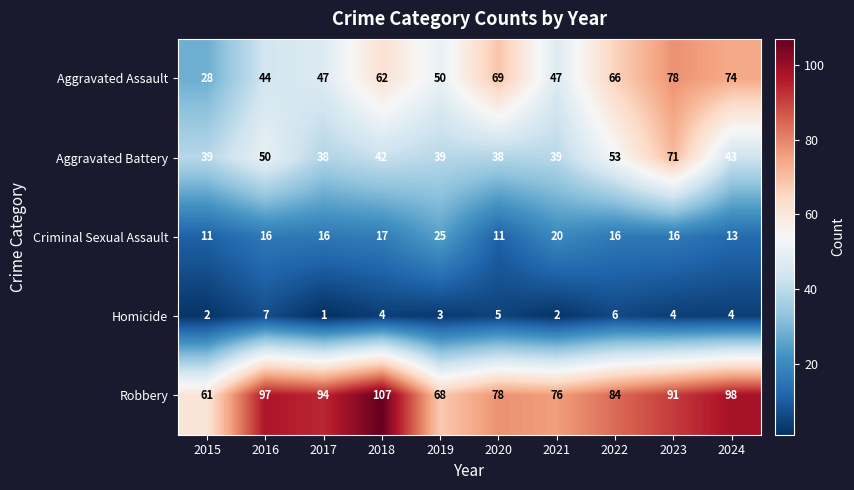

Where is Aggravated Assault nearest to the value 53?

2019